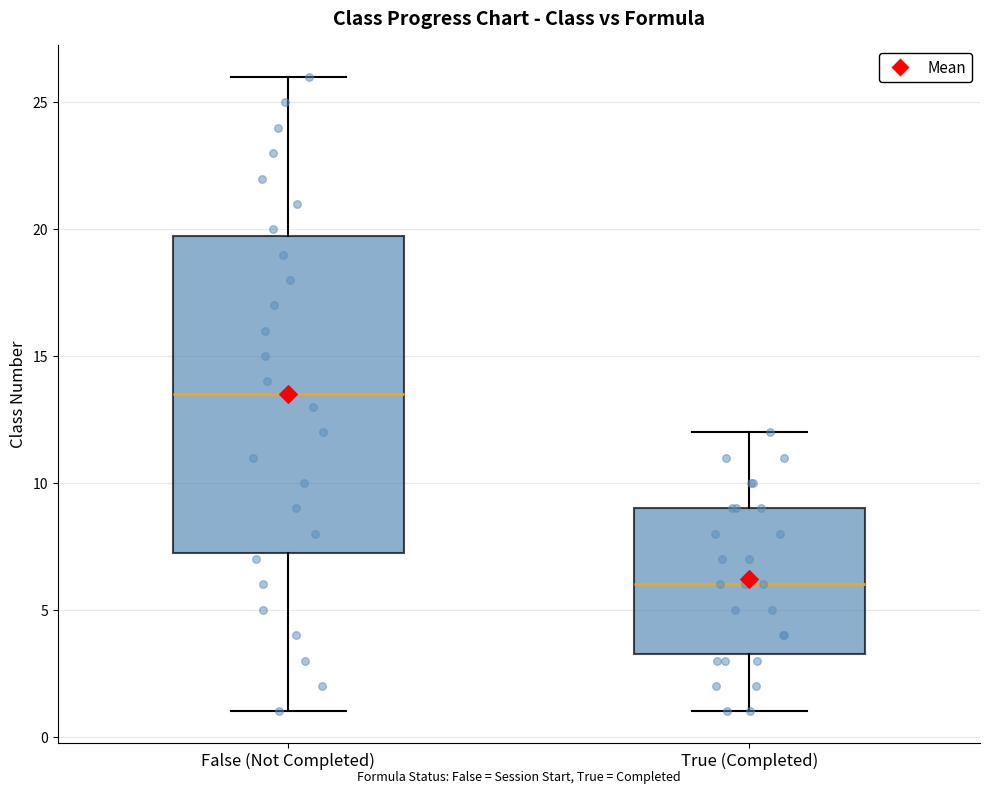

Where does the median line of the box for False (Not Completed) sit on the y-axis? The values are not printed on the chart, so give them approximately, as read against the axis.

13.5